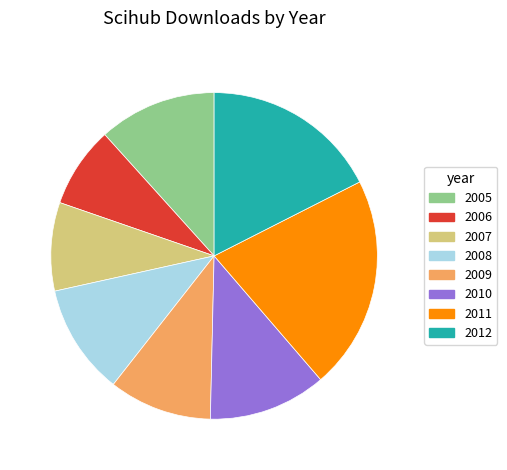

The 2008 slice represents 23% of the pie. True or false?

False